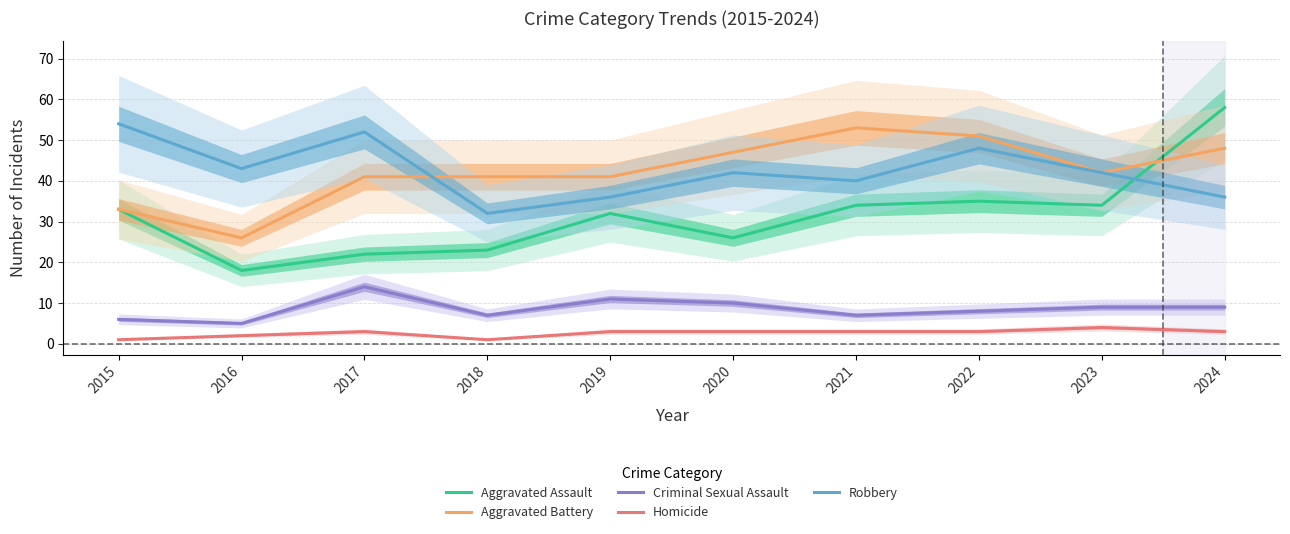

Which category has the lowest value across all series?

2015